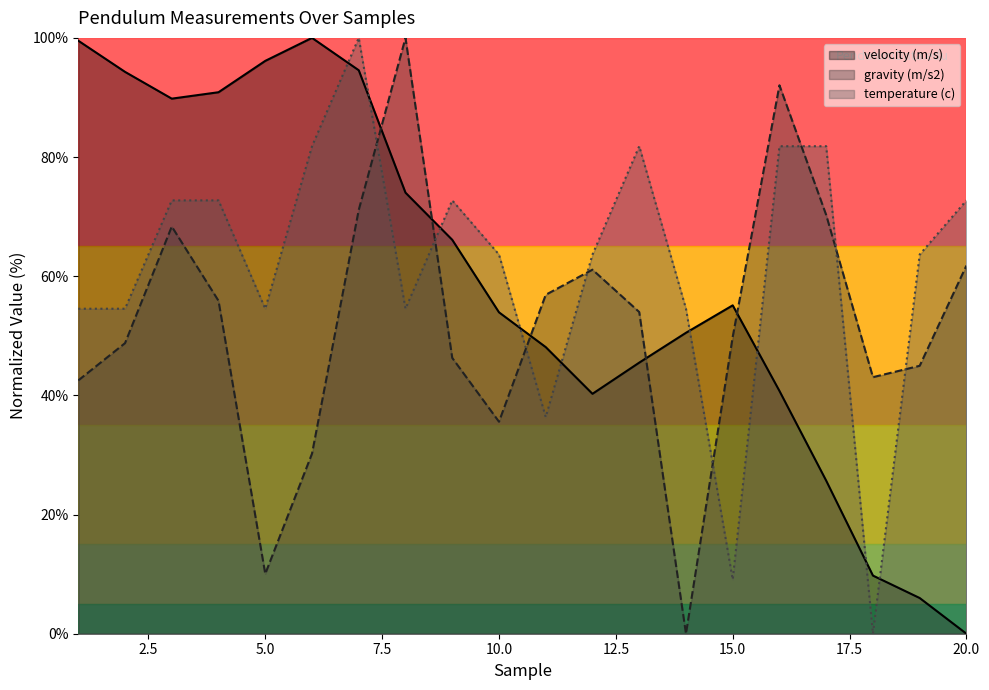

What is the value of the velocity (m/s) point at the 15th from the left?

55.1